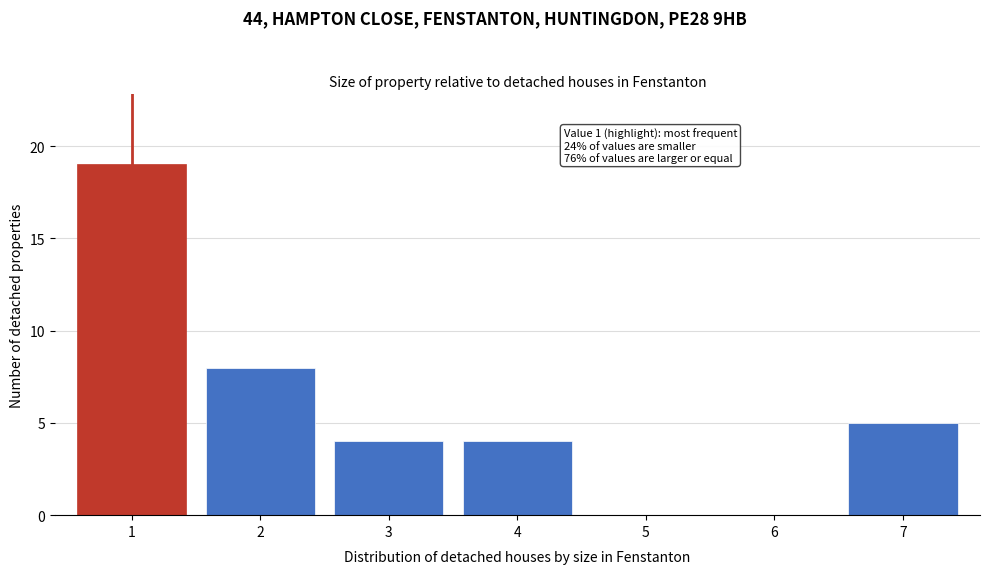

Reading left to right, extract all data points from this chart.

1=19	2=8	3=4	4=4	5=0	6=0	7=5